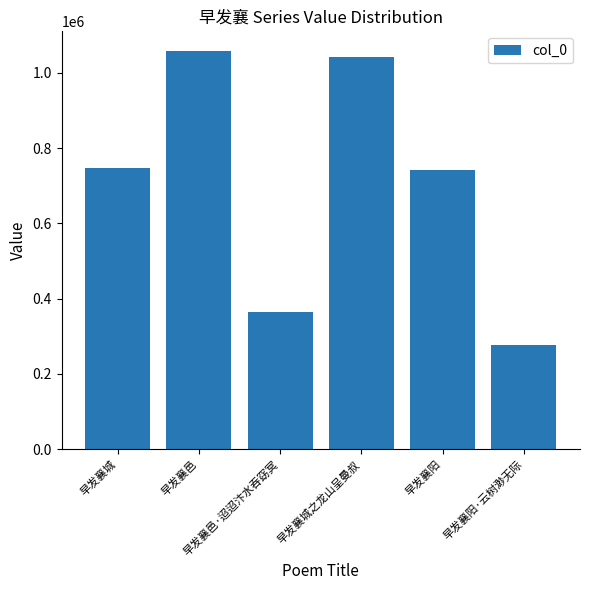

What is the label of the 5th bar from the right?

早发襄邑